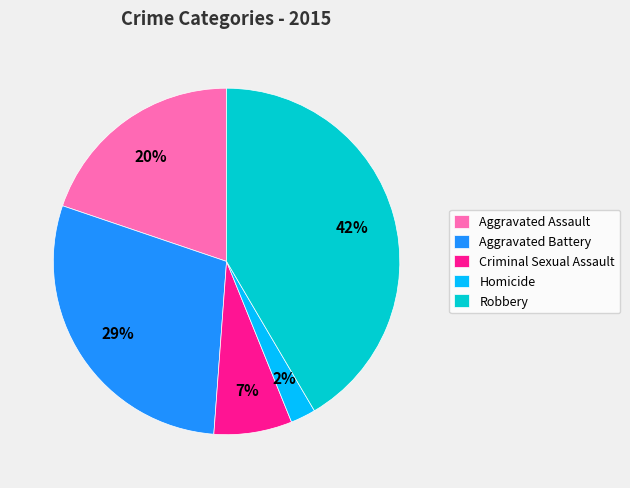

Count the number of slices in the pie.

5